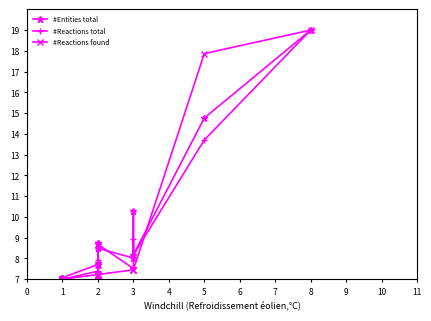

Is the value of #Reactions found at 1 greater than the value of #Entities total at 3?

No